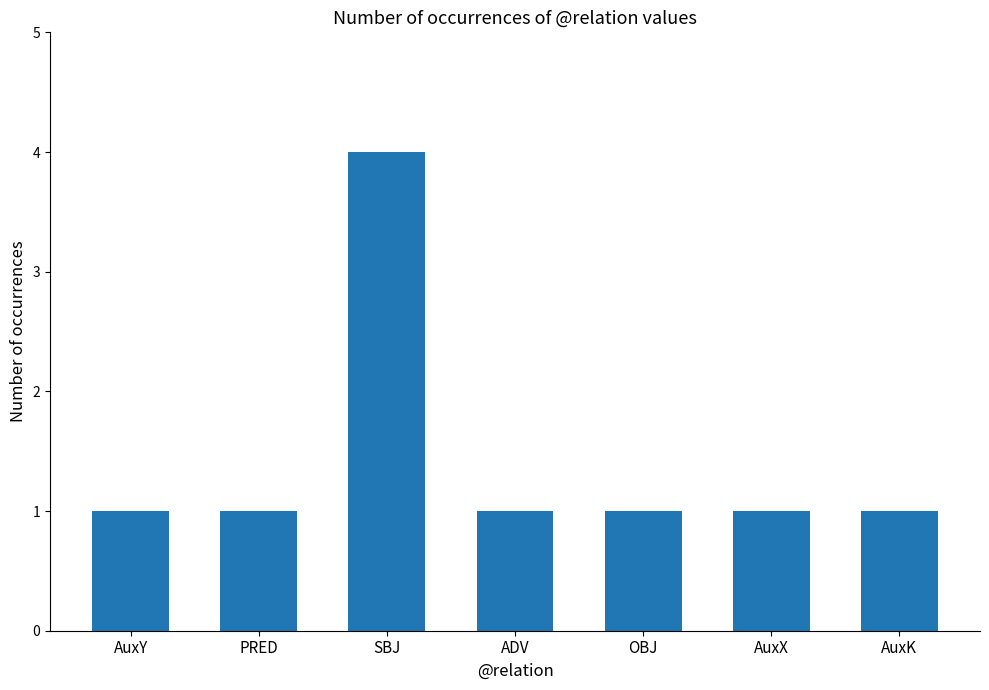

Is it true that the value at AuxX is 0?

False